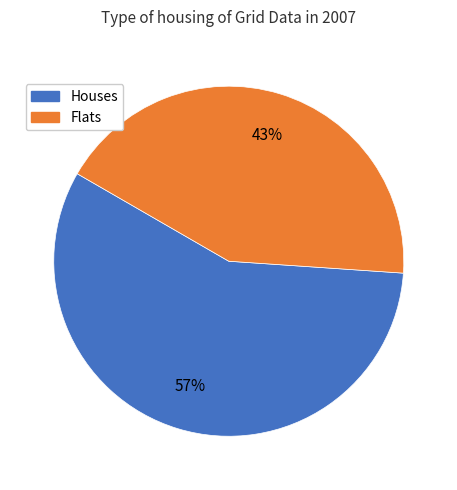

Rank the categories by value from lowest to highest.

Flats, Houses